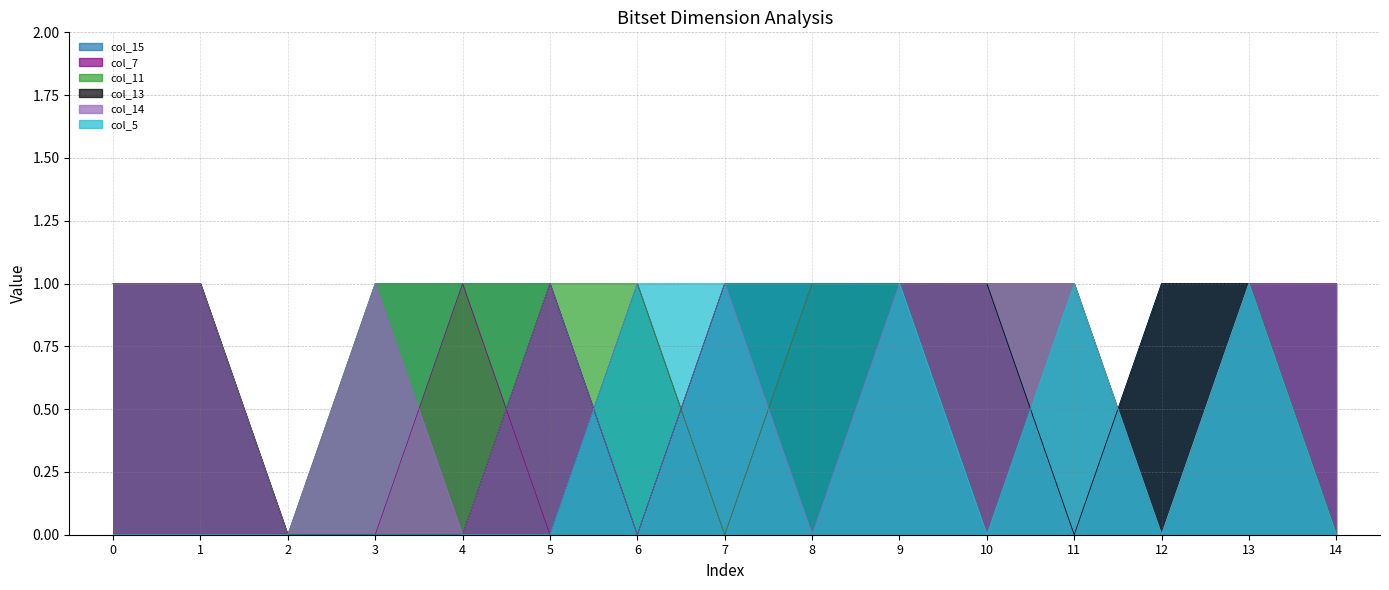

Count the number of categories in the chart.

15